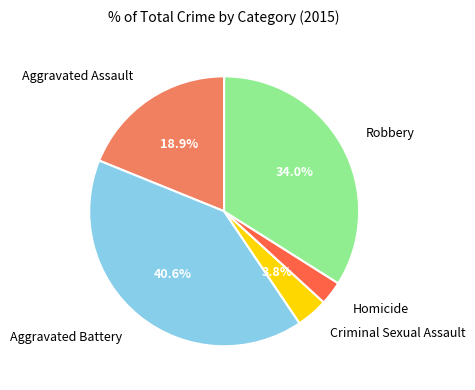

Is there a majority slice in this chart?

No